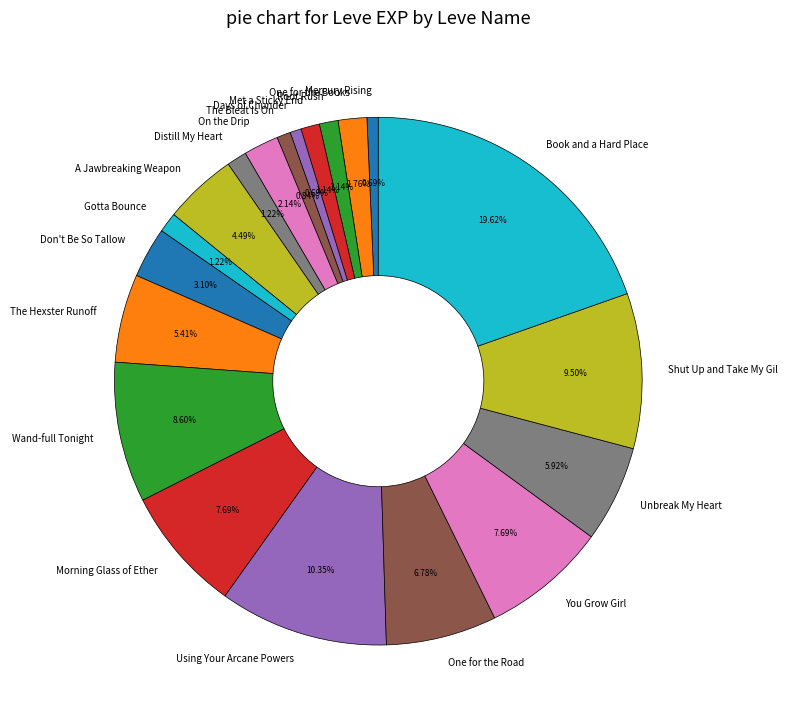

Is the sum of You Grow Girl and Days of Chunder greater than half?

No